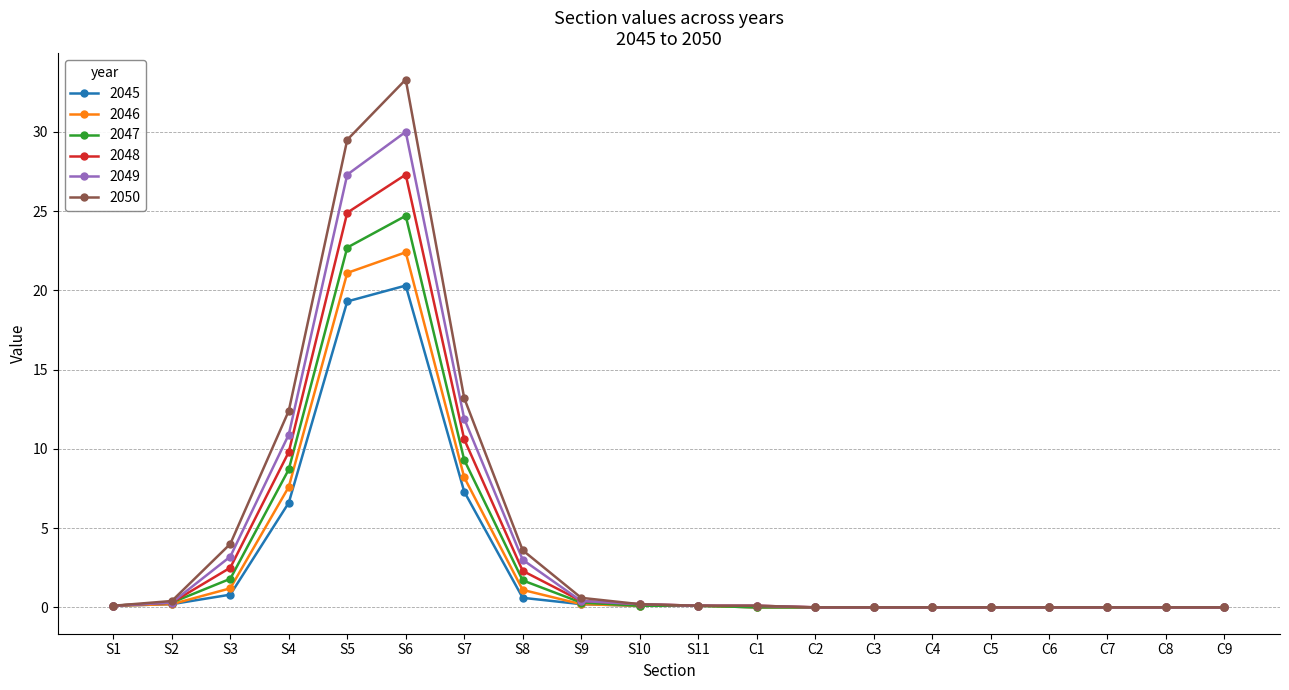

How many categories are shown in the chart?

20